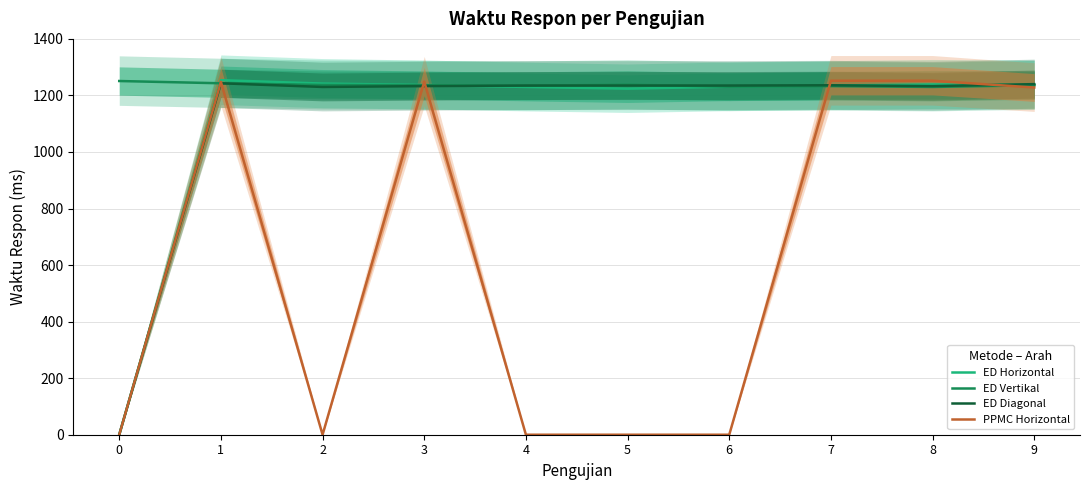

Which series has the largest total across all categories?

ED Vertikal